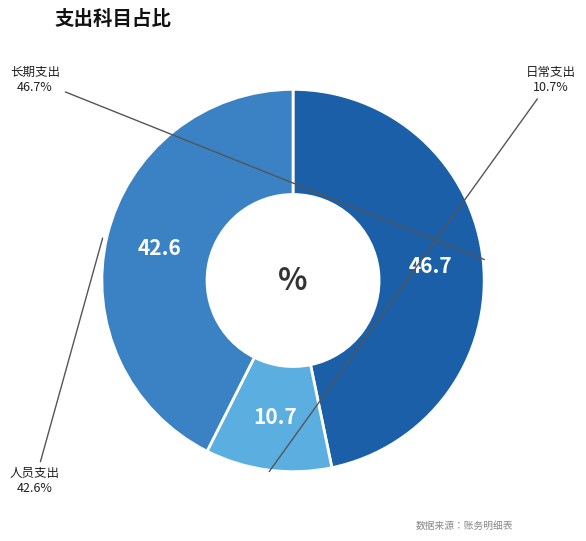

Is it true that 人员支出 is 43% of the pie?

True